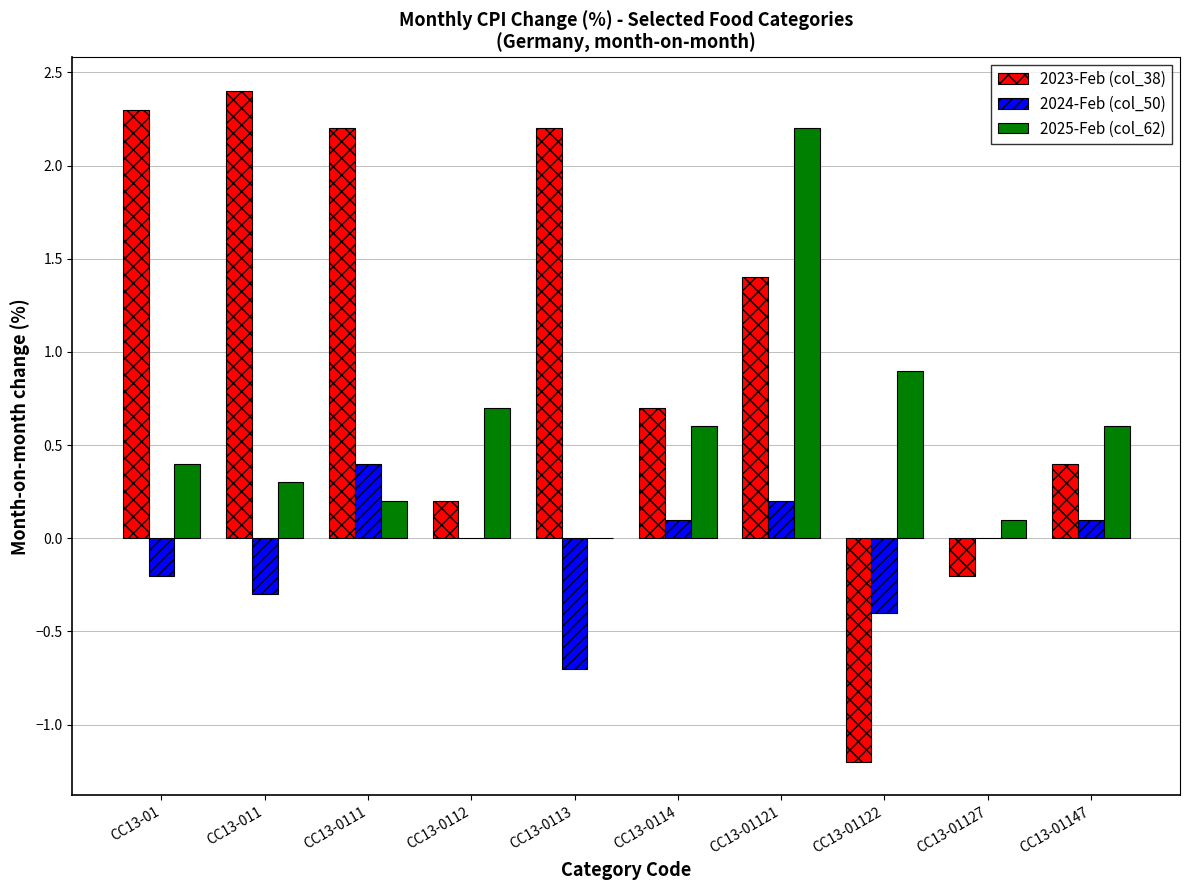

At which label does 2024-Feb (col_50) first exceed 0?

CC13-0111